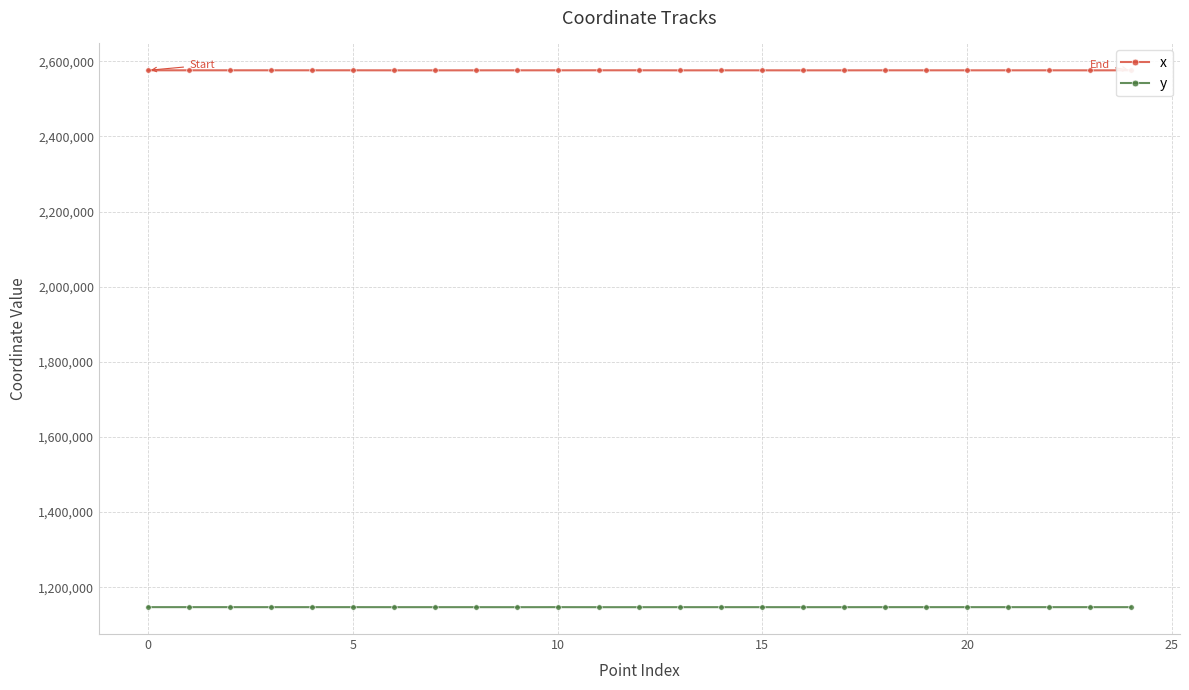

At how many categories does at least one series exceed 1870850?

25